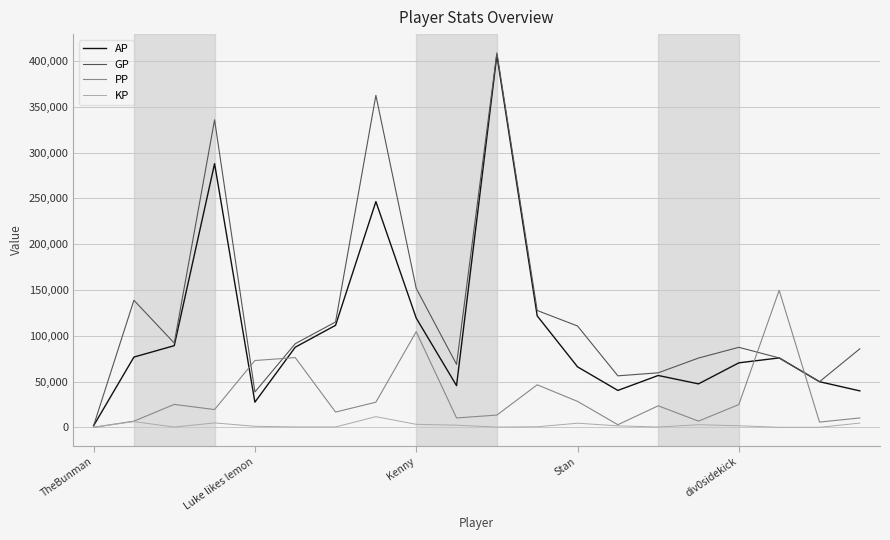

List the series in order of their overall mean, highest first.

GP, AP, PP, KP